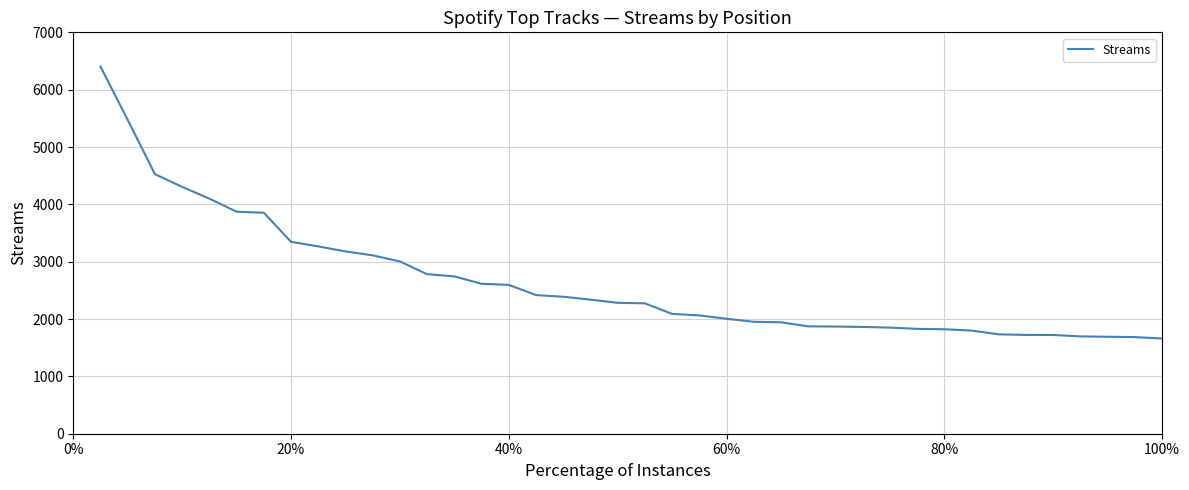

What is the difference between the maximum and minimum values?

4743